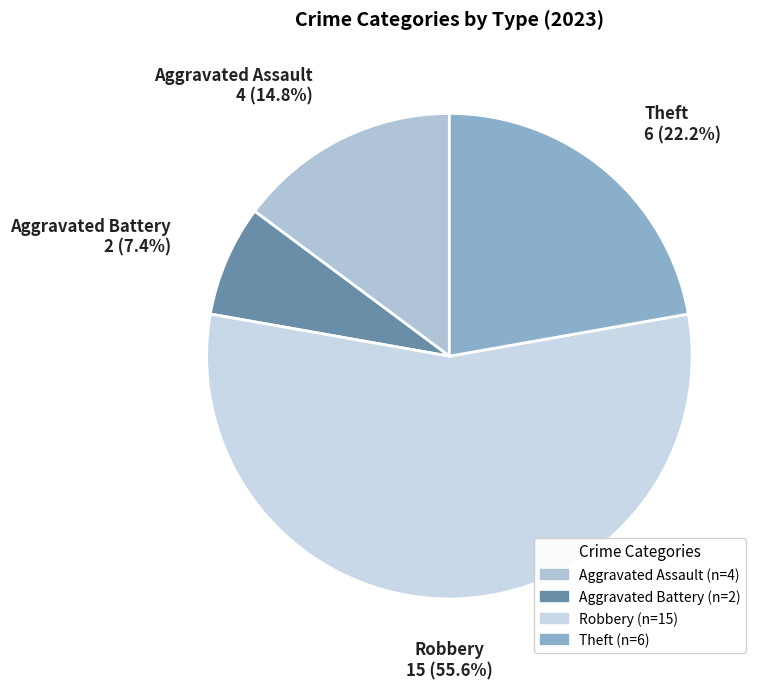

How many segments does this pie chart have?

4